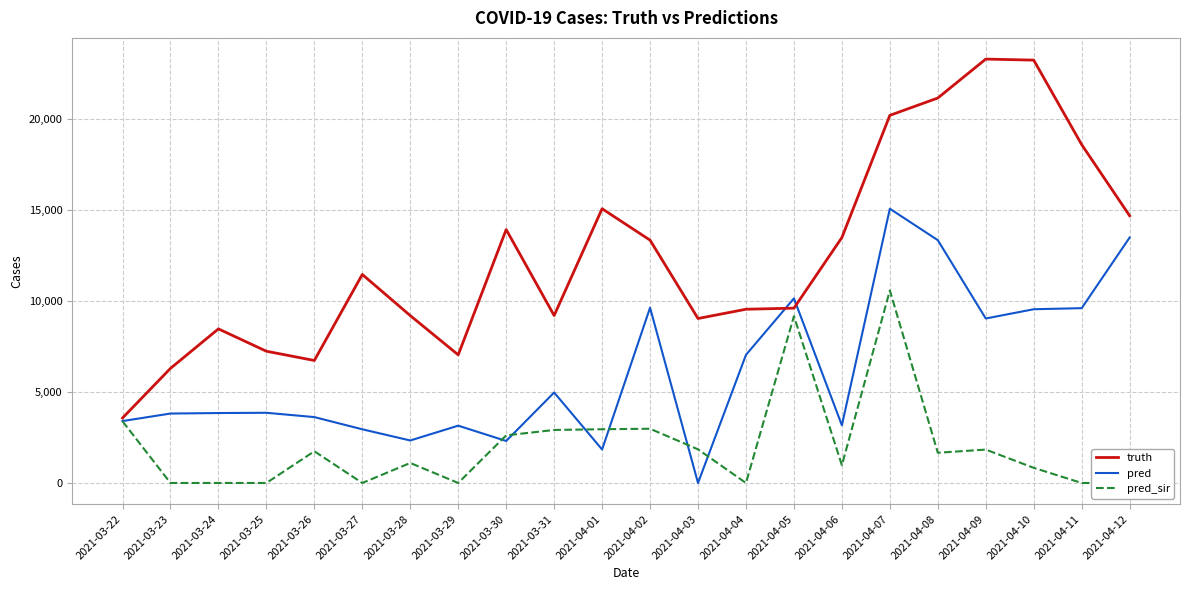

At which label is pred closest to 7540?

2021-04-04